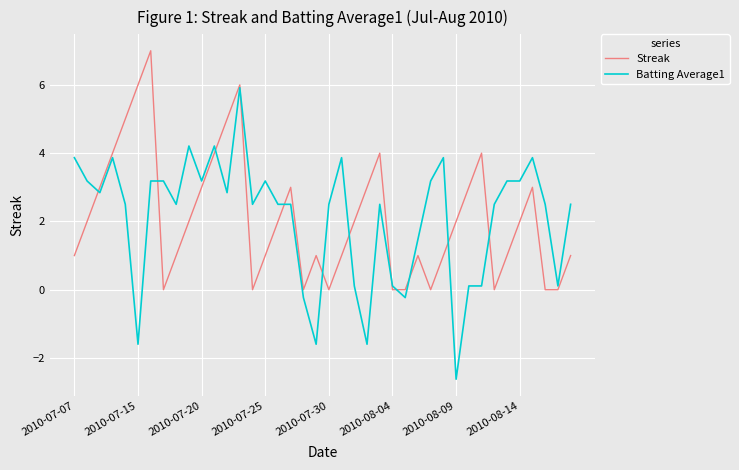

What is the minimum value for Batting Average1?

-2.6